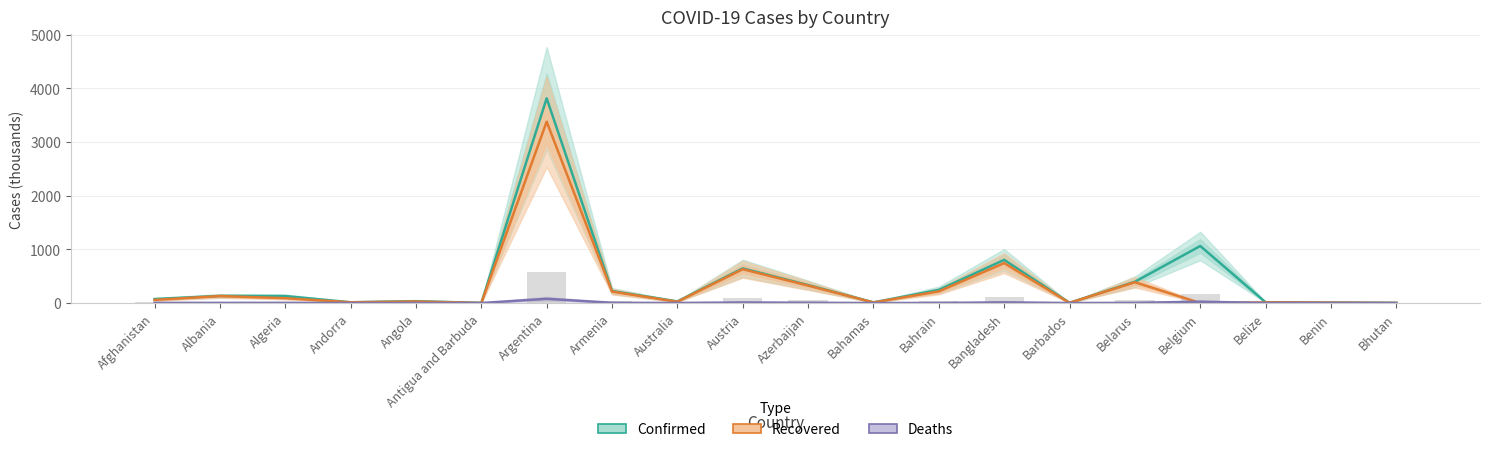

How many categories are shown in the chart?

20